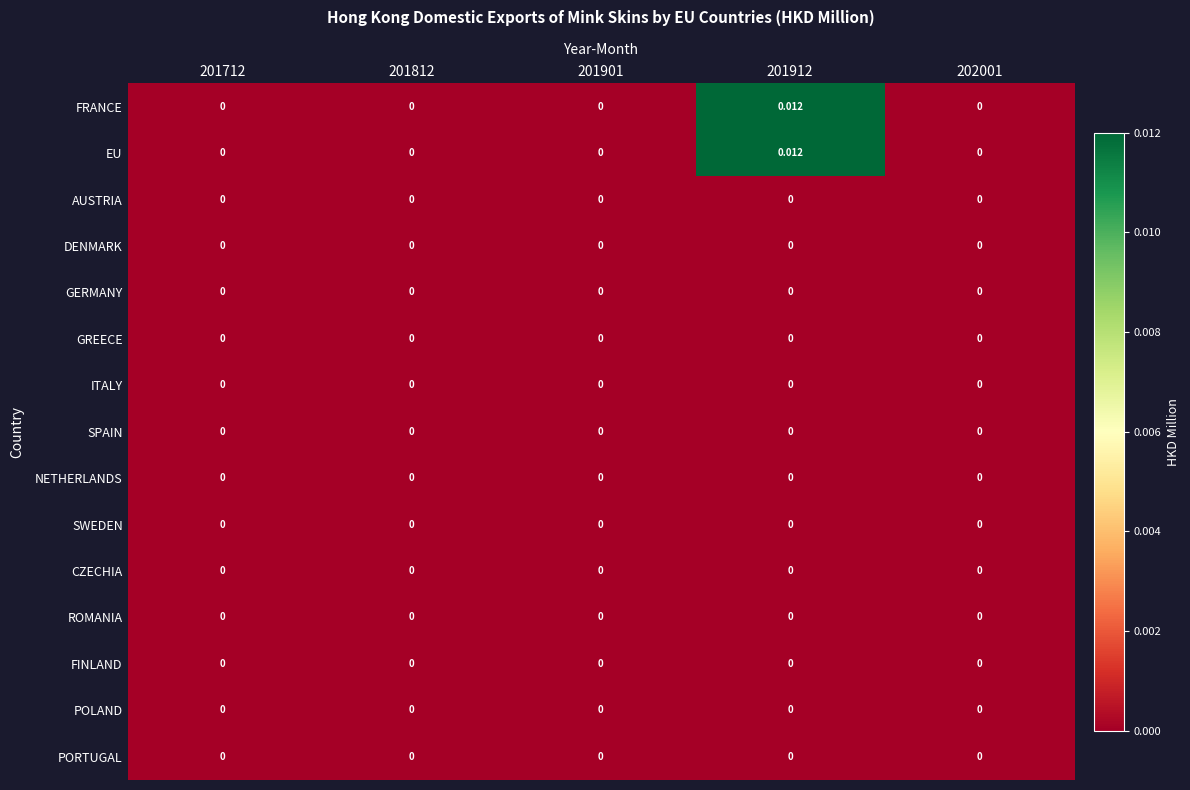

Is the value of ROMANIA at 201912 greater than the value of EU at 201912?

No